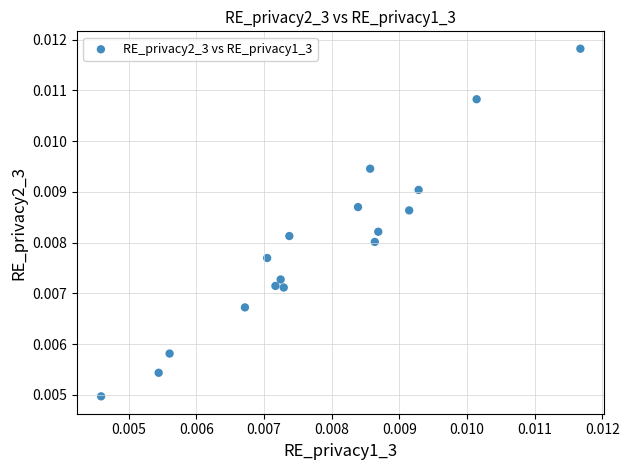

How many points are shown in the scatter plot?

17